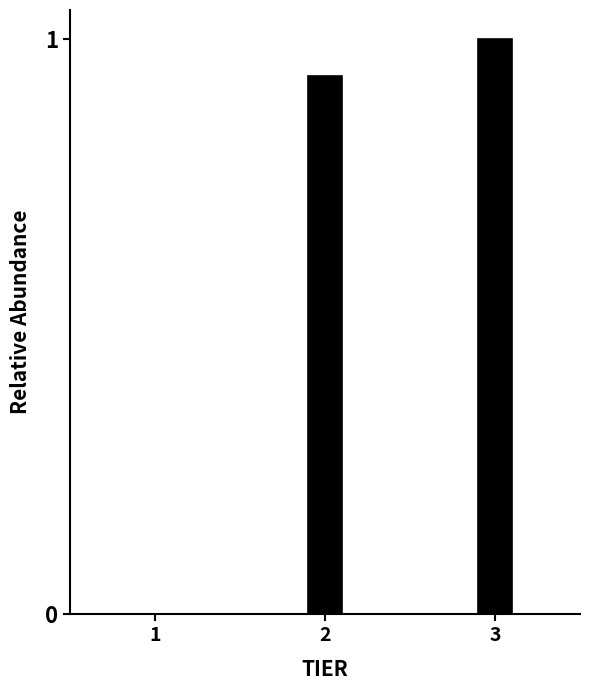

True or false: the data shows 1.6 at 2.

False